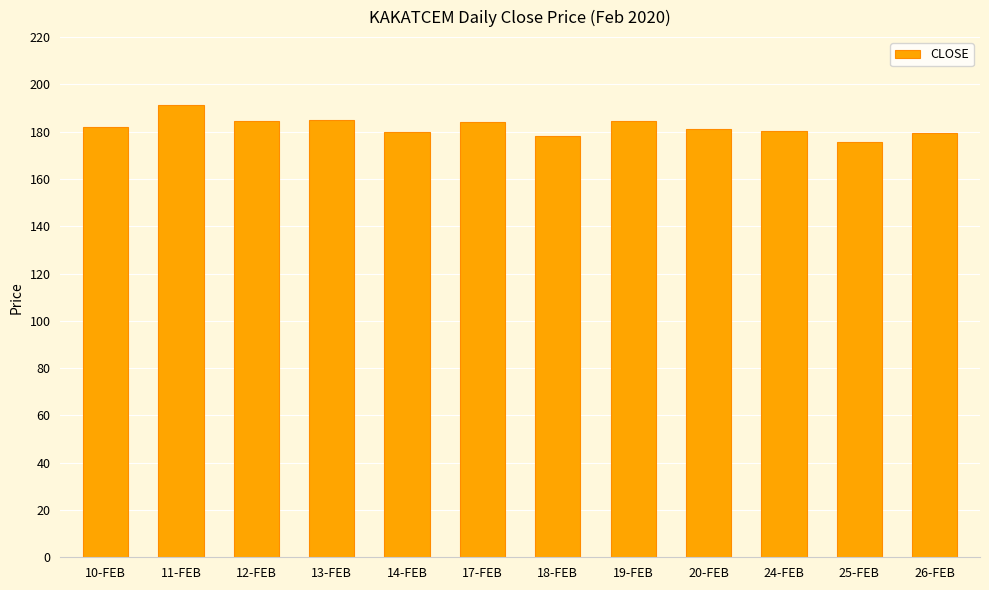

At which category does the chart reach its peak across all series?

11-FEB